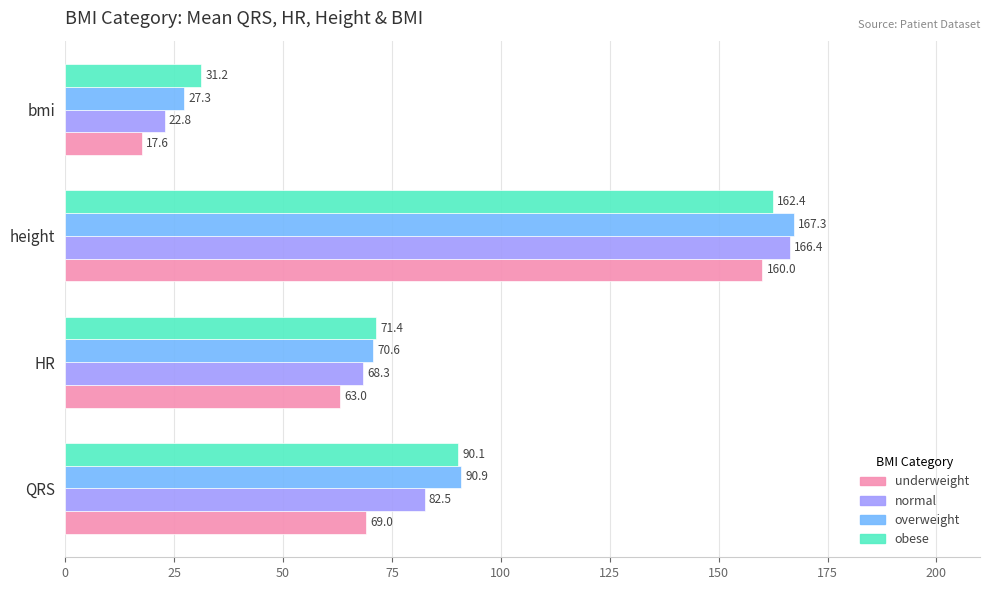

What is the average value of the obese series?

88.8